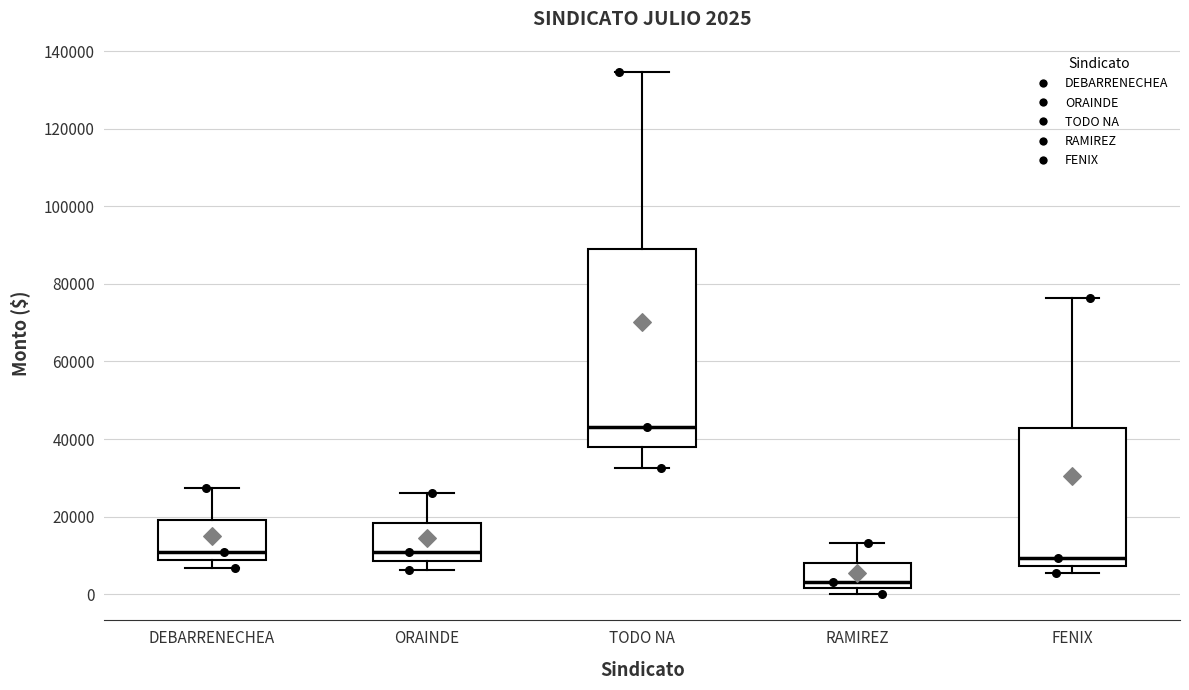

Which box's median line is the lowest?

RAMIREZ